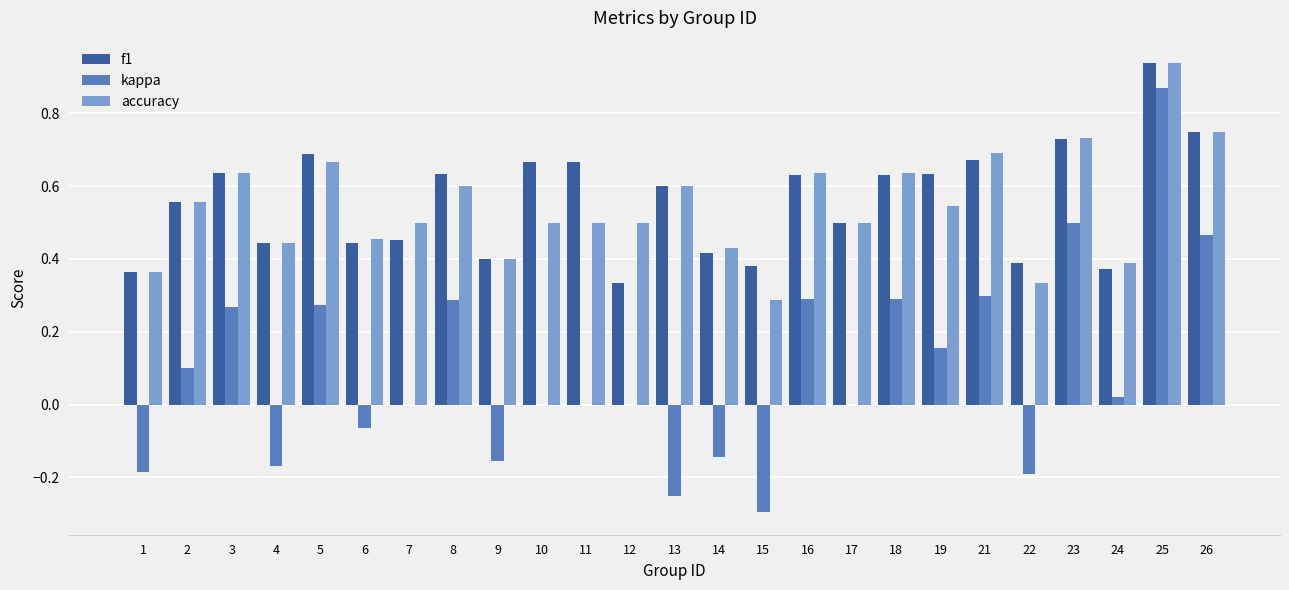

Is the value of accuracy at 23 greater than the value of kappa at 2?

Yes